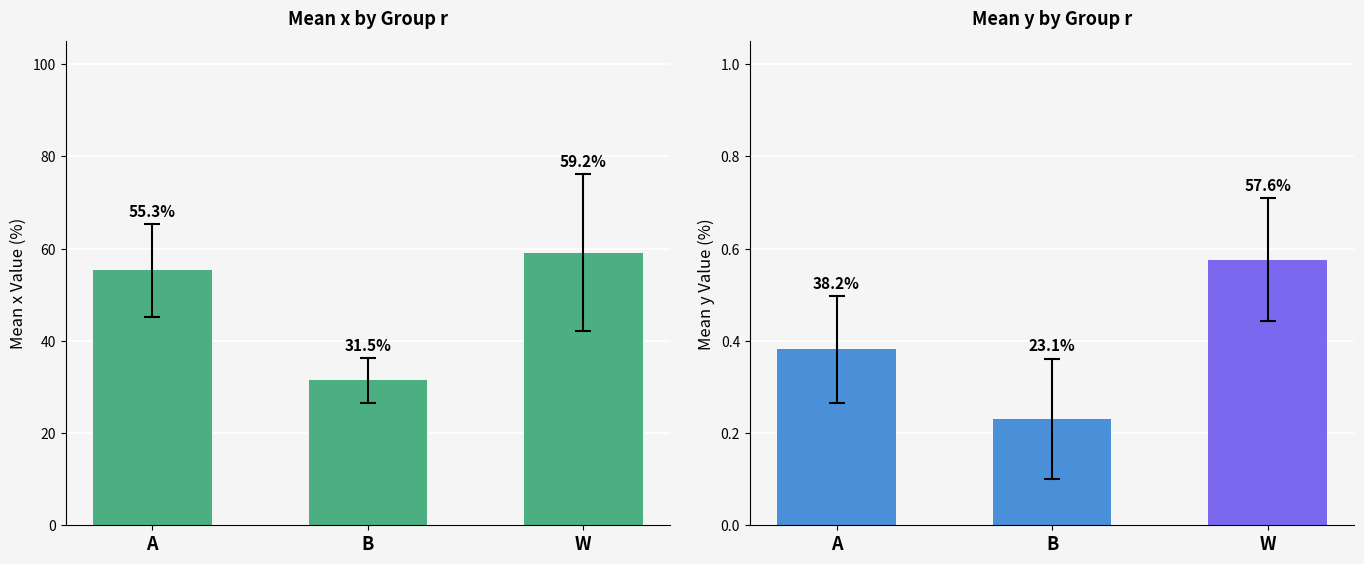

Where is mean_x nearest to the value 0?

B